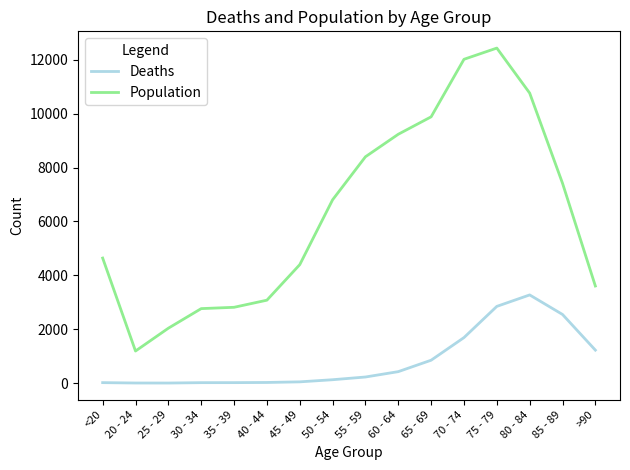

At which category does the chart reach its peak across all series?

75 - 79